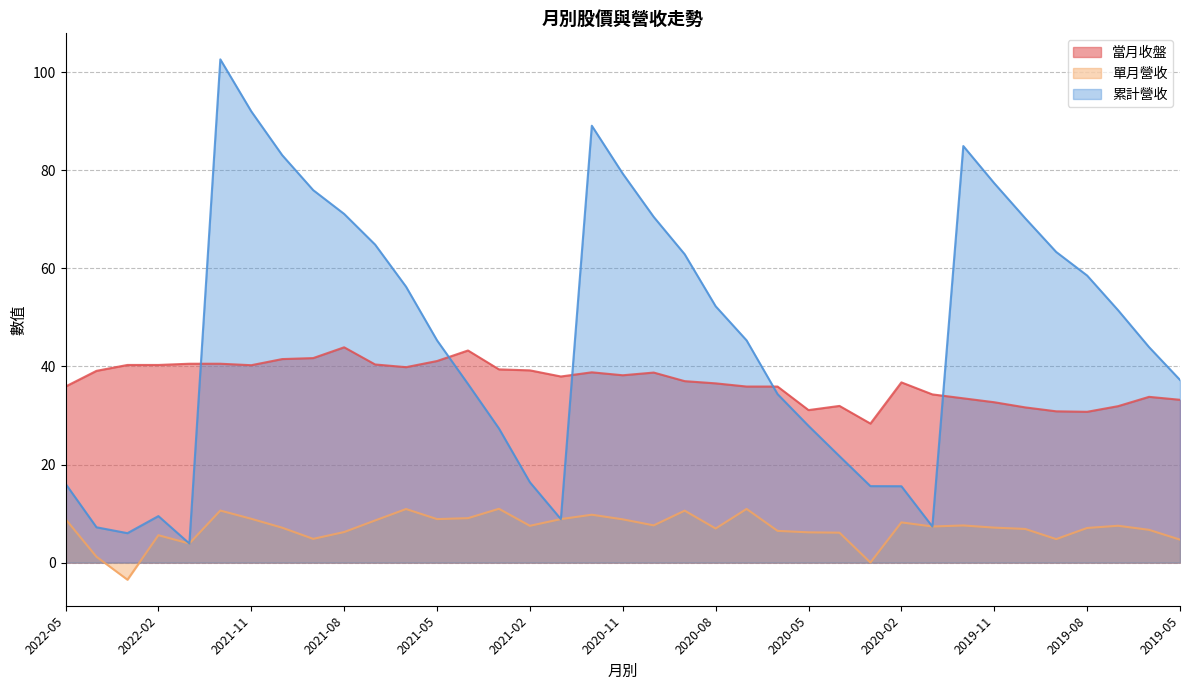

List the labels in order of 當月收盤 value, largest first.

2021-08, 2021-04, 2021-09, 2021-10, 2021-05, 2022-01, 2021-12, 2021-07, 2022-03, 2022-02, 2021-11, 2021-06, 2021-03, 2021-02, 2022-04, 2020-12, 2020-10, 2020-11, 2021-01, 2020-09, 2020-02, 2020-08, 2022-05, 2020-07, 2020-06, 2020-01, 2019-06, 2019-12, 2019-05, 2019-11, 2020-04, 2019-07, 2019-10, 2020-05, 2019-09, 2019-08, 2020-03